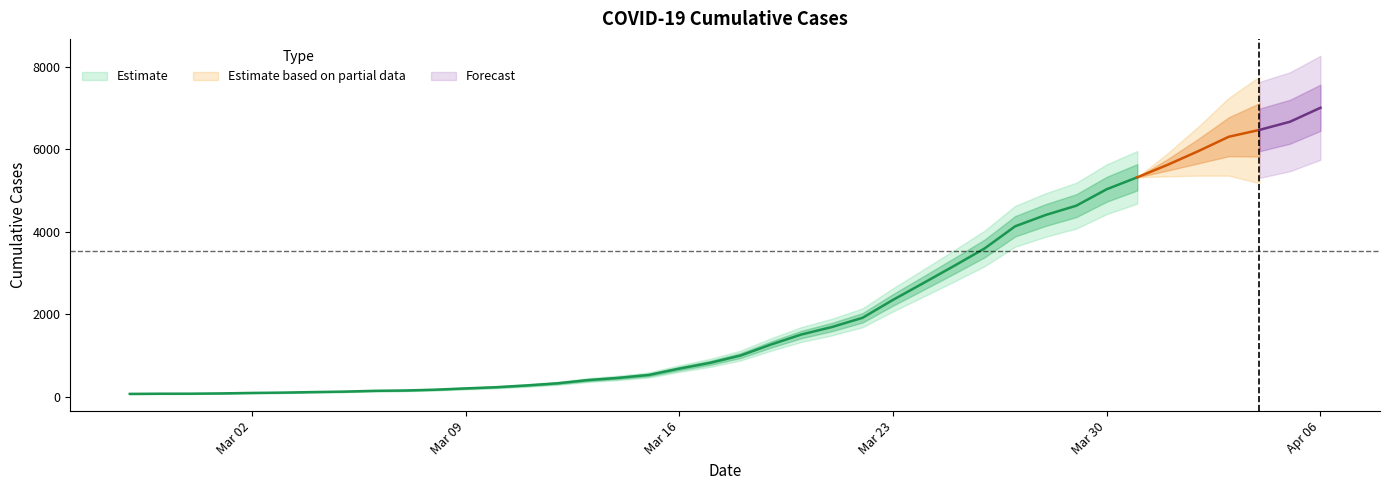

How many data points are above 993?

19